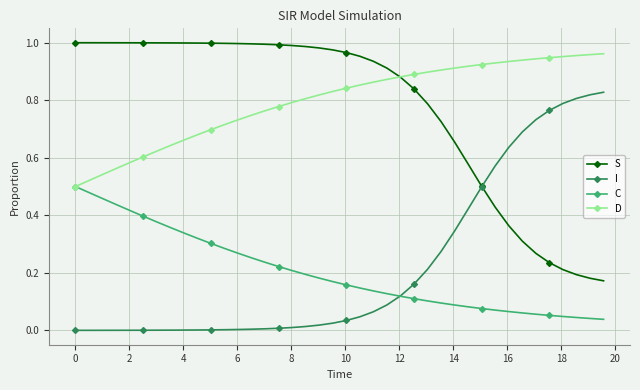

True or false: D and I intersect in this chart.

False